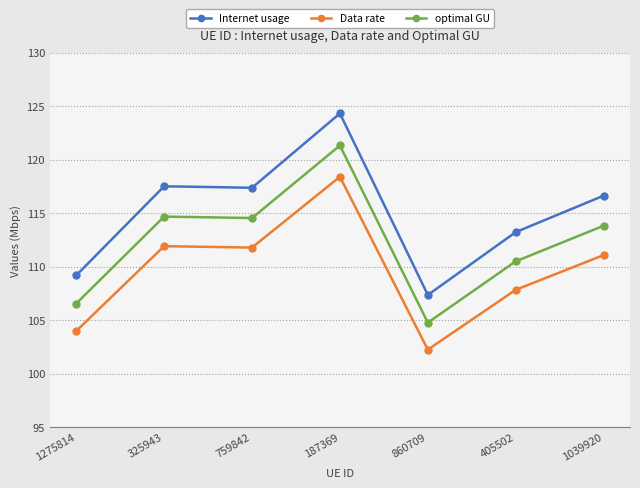

What is the sum of the Internet usage values at 759842 and 1039920?

234.0